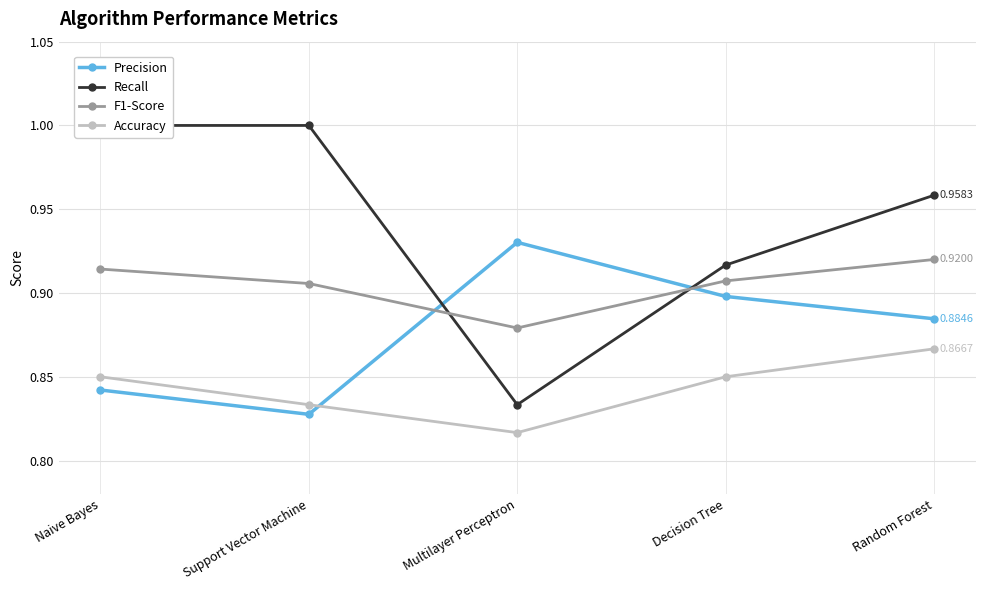

Which has a higher value, Naive Bayes or Random Forest?

Random Forest